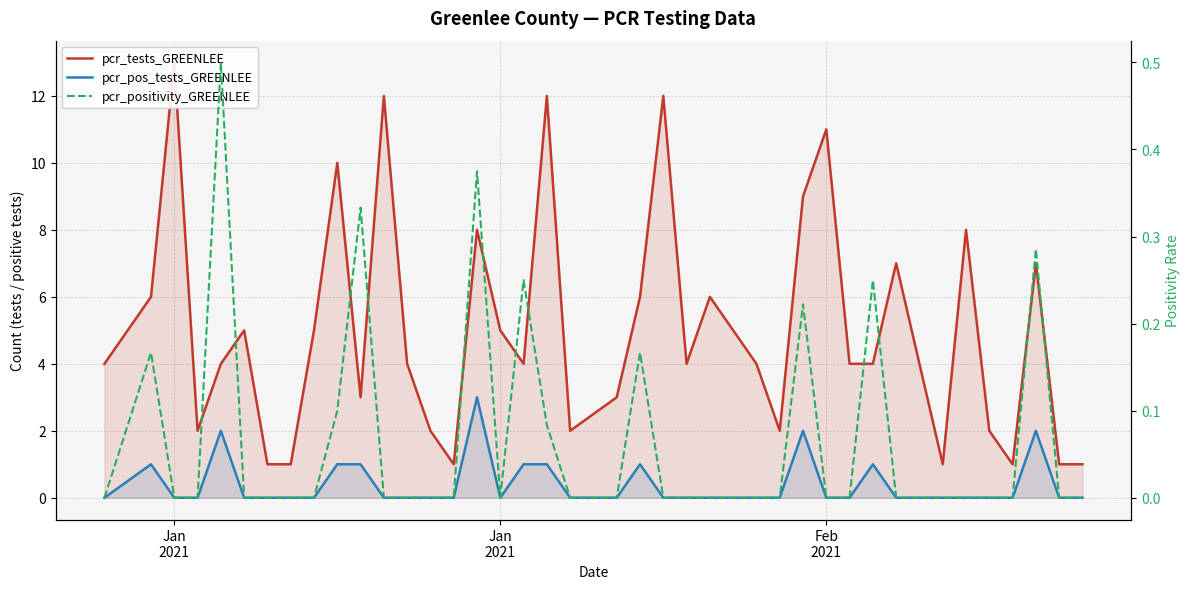

Is it true that pcr_positivity_GREENLEE equals 0.2 at 3?

False